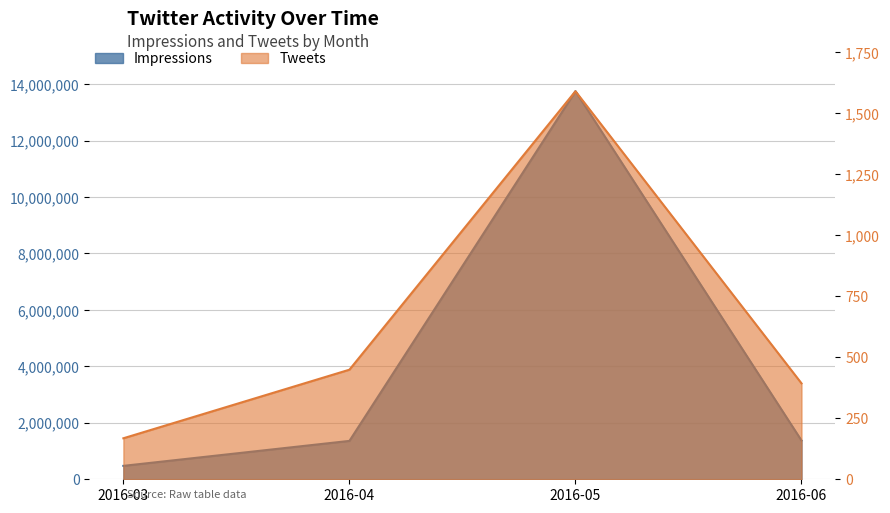

What is the highest value of the Impressions series?

13750200